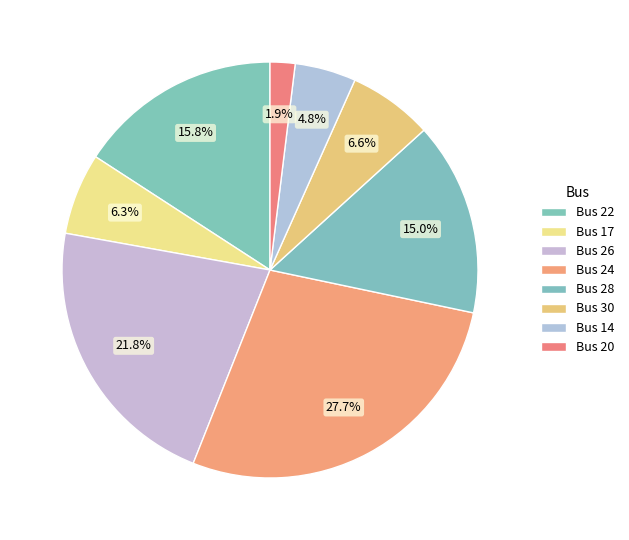

To the nearest percent, what is the difference between the Bus 14 and Bus 26 slice percentages?

17%